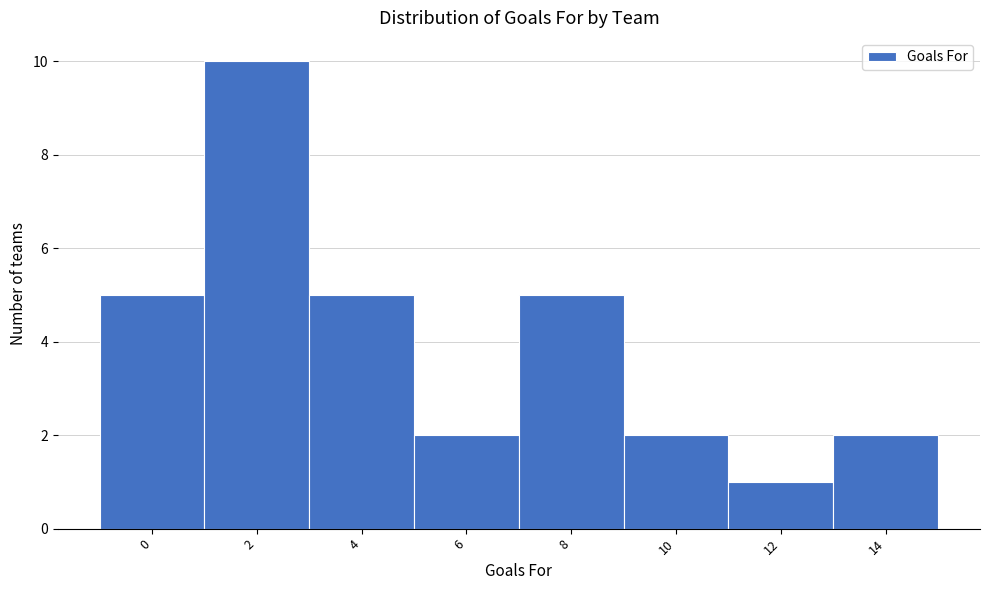

Reading right to left, list all the values displayed in this chart.

14=2	12=1	10=2	8=5	6=2	4=5	2=10	0=5